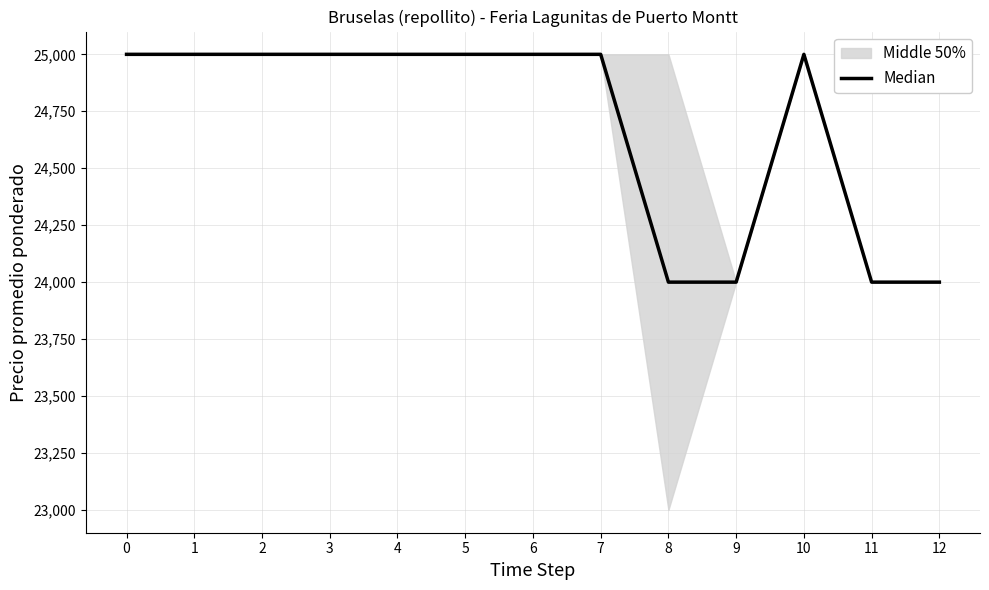

Does the chart have visible grid lines?

Yes